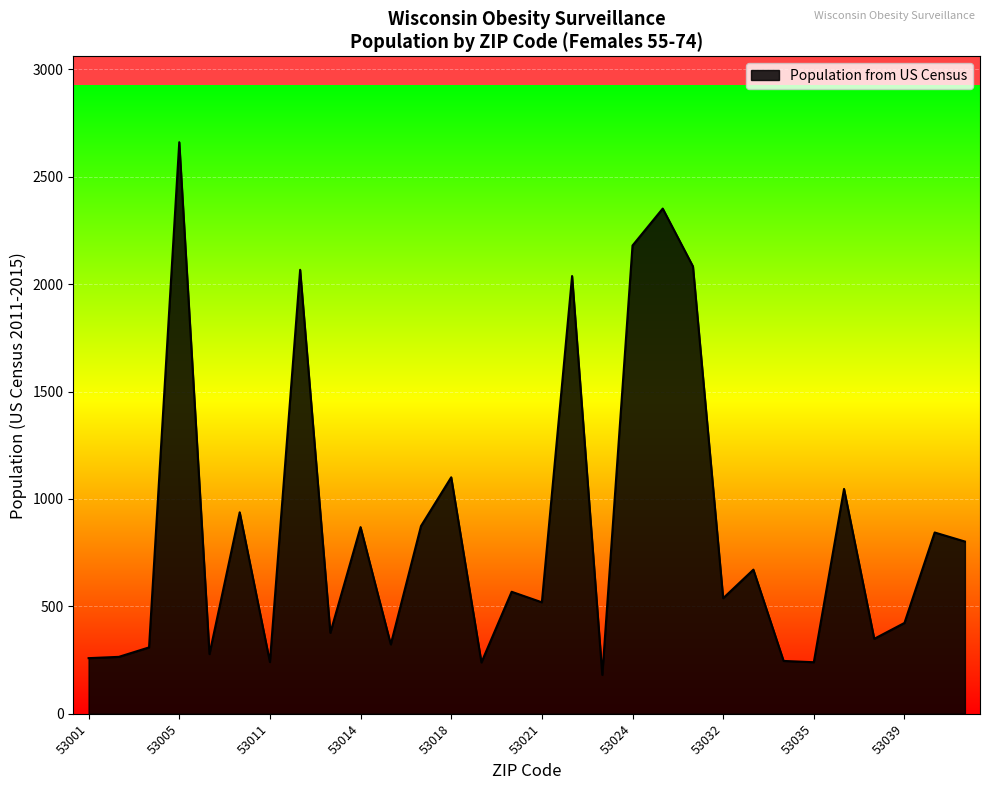

What is the smallest value displayed?

181